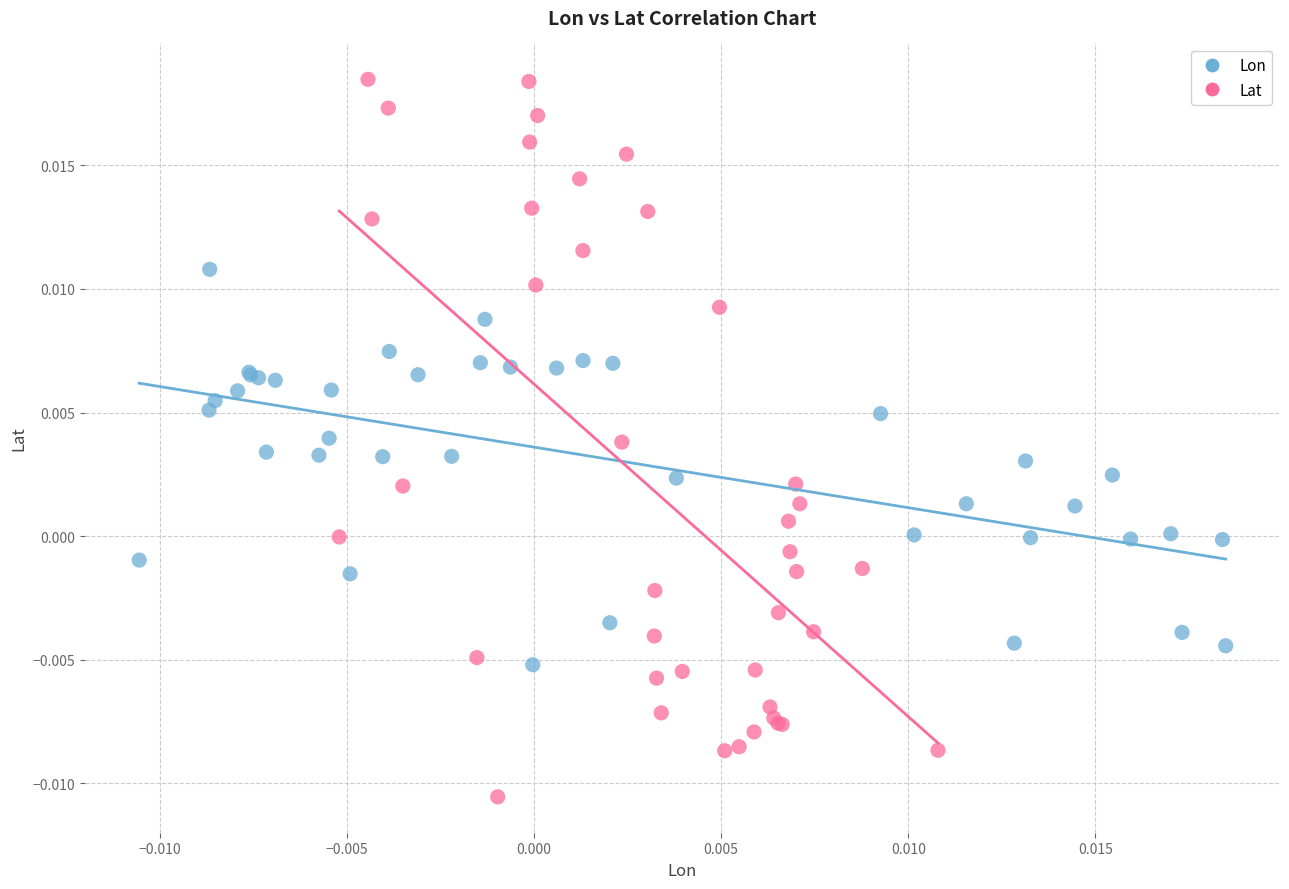

Which series has the largest Y range (max minus min)?

Lat